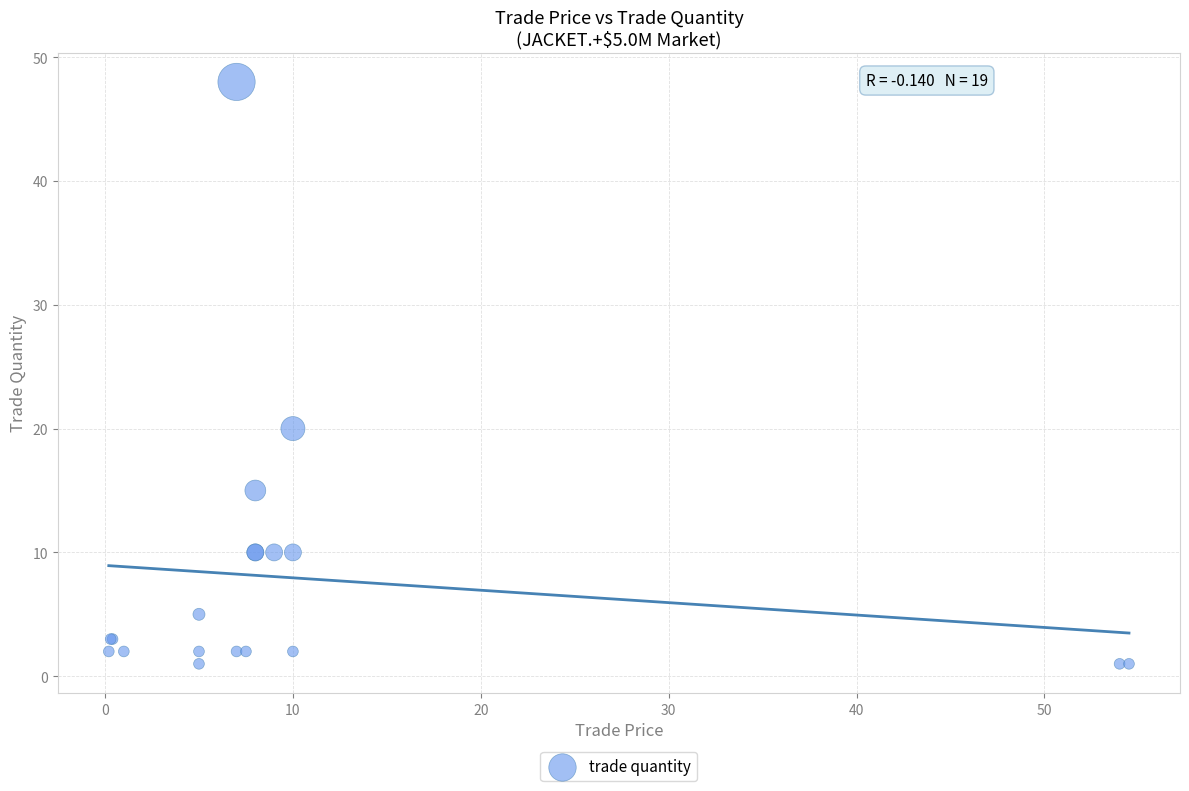

What Y value in the scatter plot is closest to 24?

20